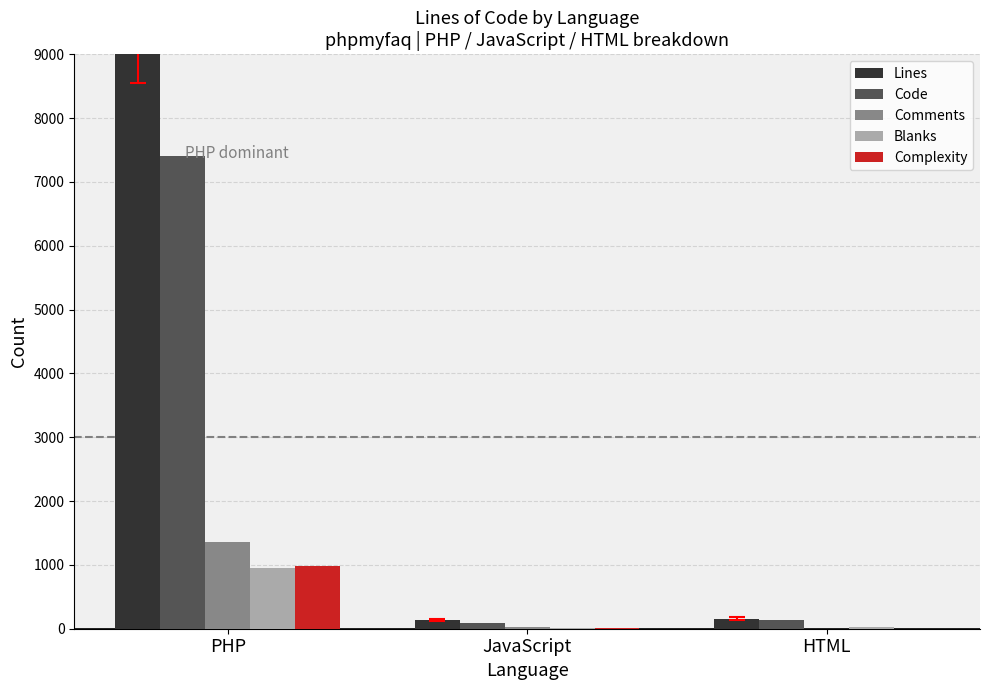

What position from the right is HTML?

1